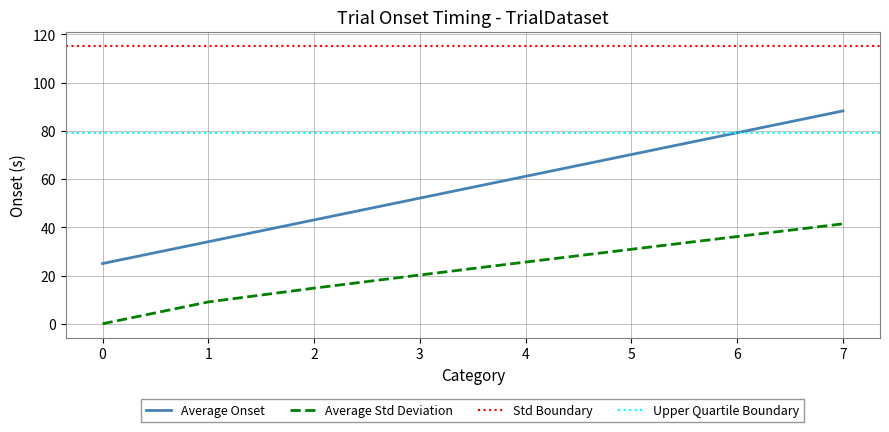

Is it true that Average Std Deviation equals 0.0 at 0?

True